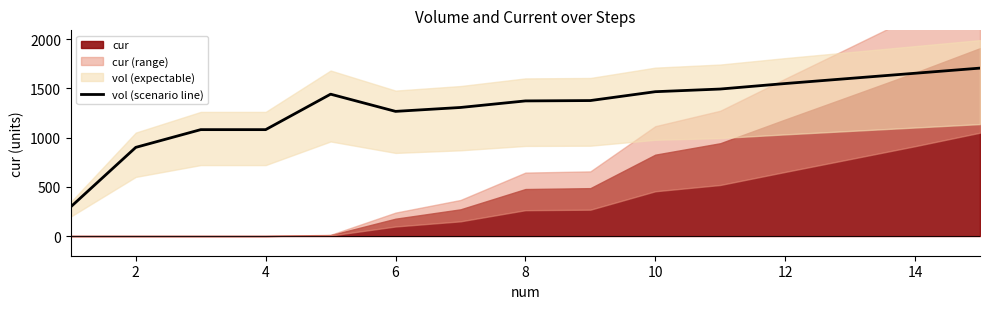

What is the highest value of the vol (scenario line) series?

1704.6